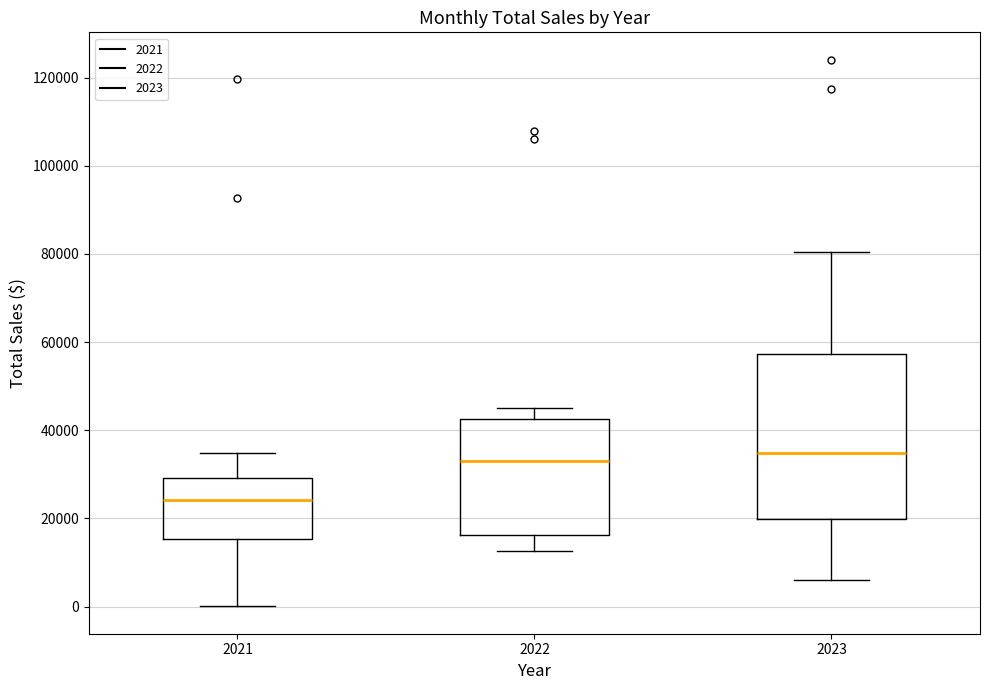

Which box is the tallest, from its lower edge to its upper edge?

2023